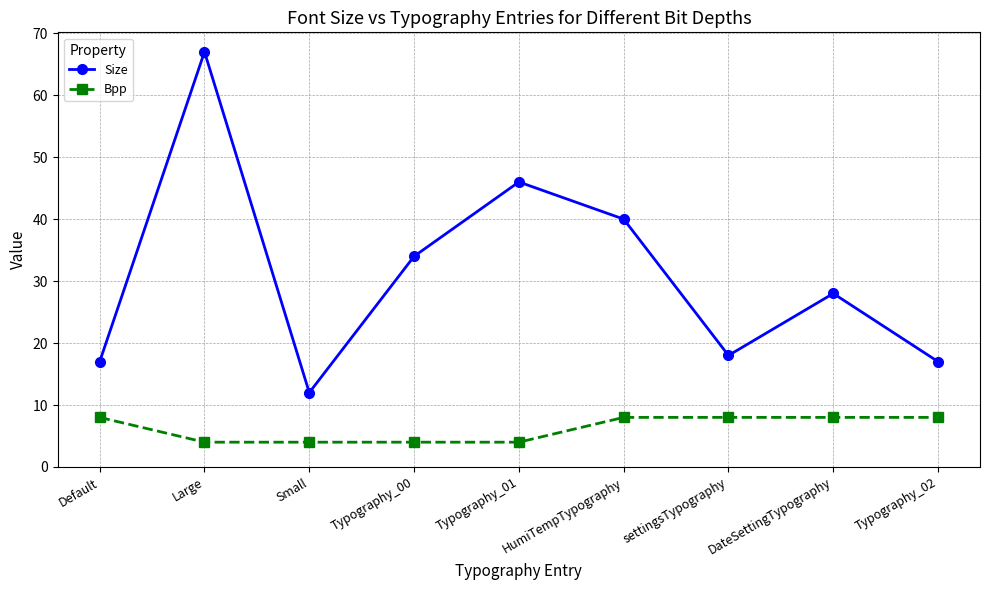

How many distinct data groups are displayed?

2